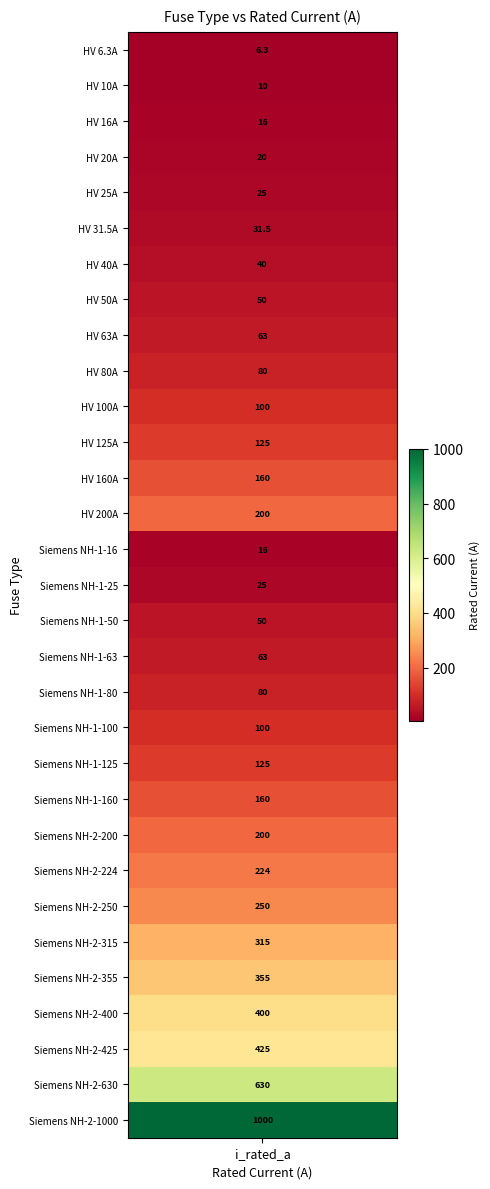

Reading right to left, list all the values displayed in this chart.

30=1000.0	29=630.0	28=425.0	27=400.0	26=355.0	25=315.0	24=250.0	23=224.0	22=200.0	21=160.0	20=125.0	19=100.0	18=80.0	17=63.0	16=50.0	15=25.0	14=16.0	13=200.0	12=160.0	11=125.0	10=100.0	9=80.0	8=63.0	7=50.0	6=40.0	5=31.5	4=25.0	3=20.0	2=16.0	1=10.0	i_rated_a=6.3